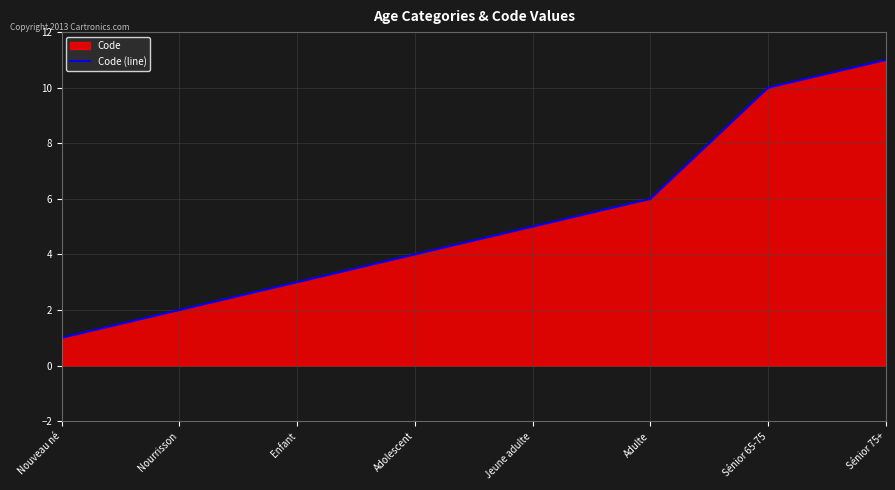

Rank the categories by value from highest to lowest.

Sénior 75+, Sénior 65-75, Adulte, Jeune adulte, Adolescent, Enfant, Nourrisson, Nouveau né